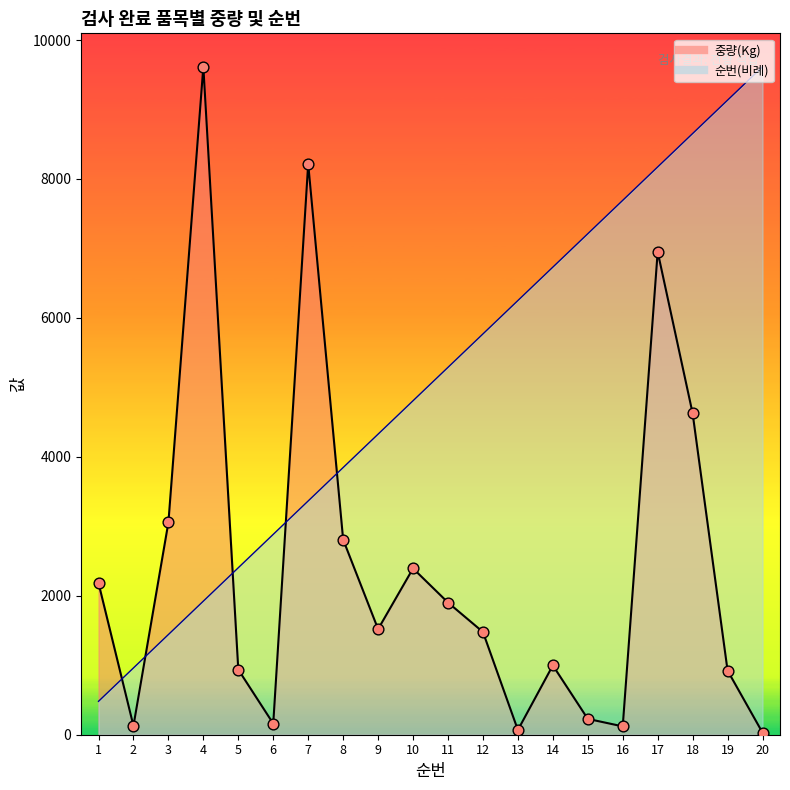

Which series has the largest total across all categories?

순번